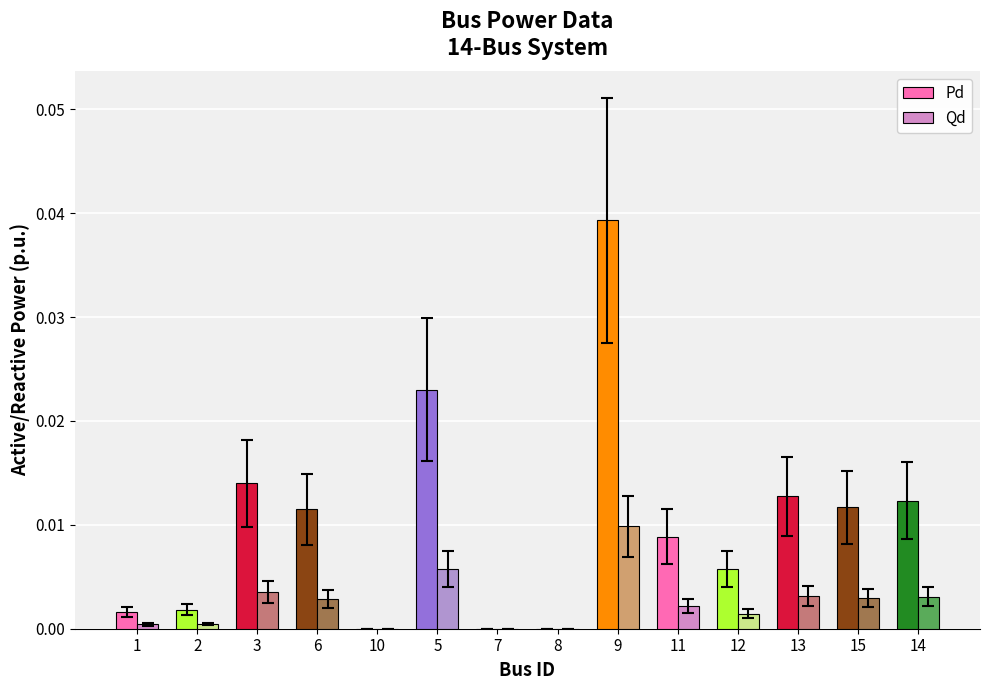

How many categories are shown in the chart?

14